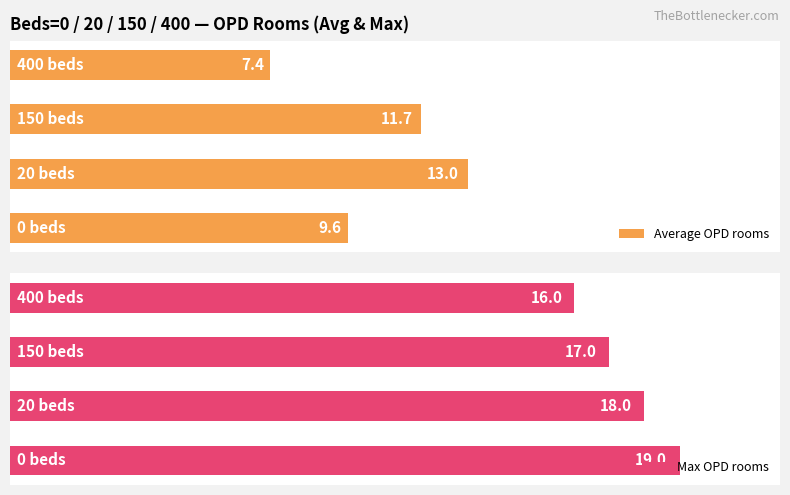

Read the Average OPD rooms value at 1.

13.0